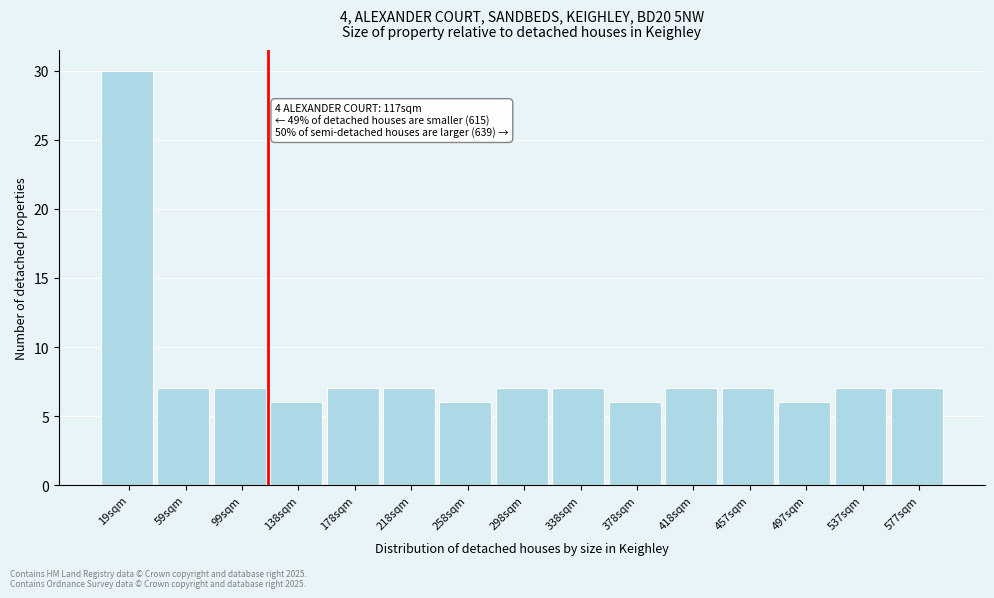

Which range on the x-axis has the tallest bar?

0 to 40